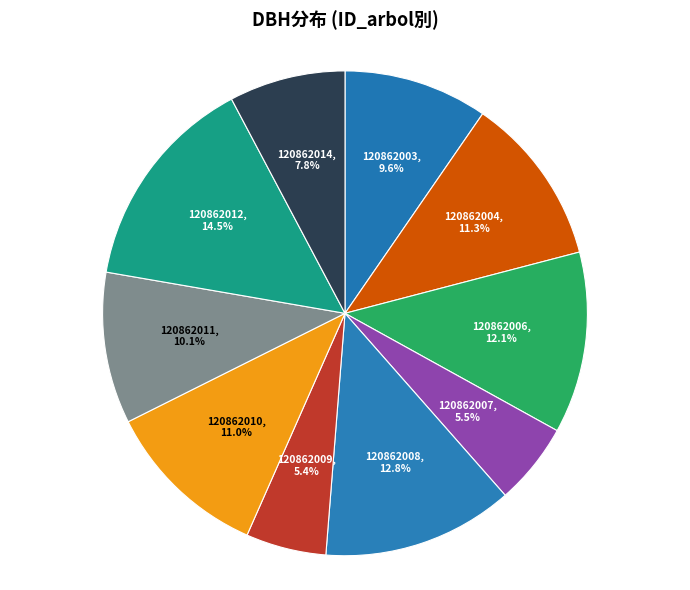

Between 120862006 and 120862008, which is larger?

120862008